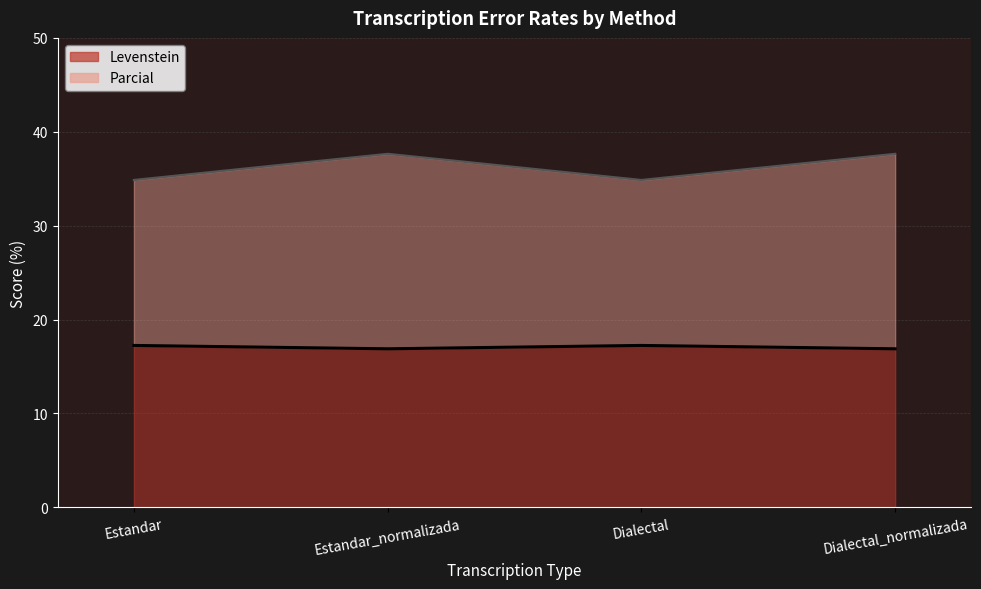

Between Estandar_normalizada and Dialectal_normalizada, which series saw the biggest shift?

Levenstein